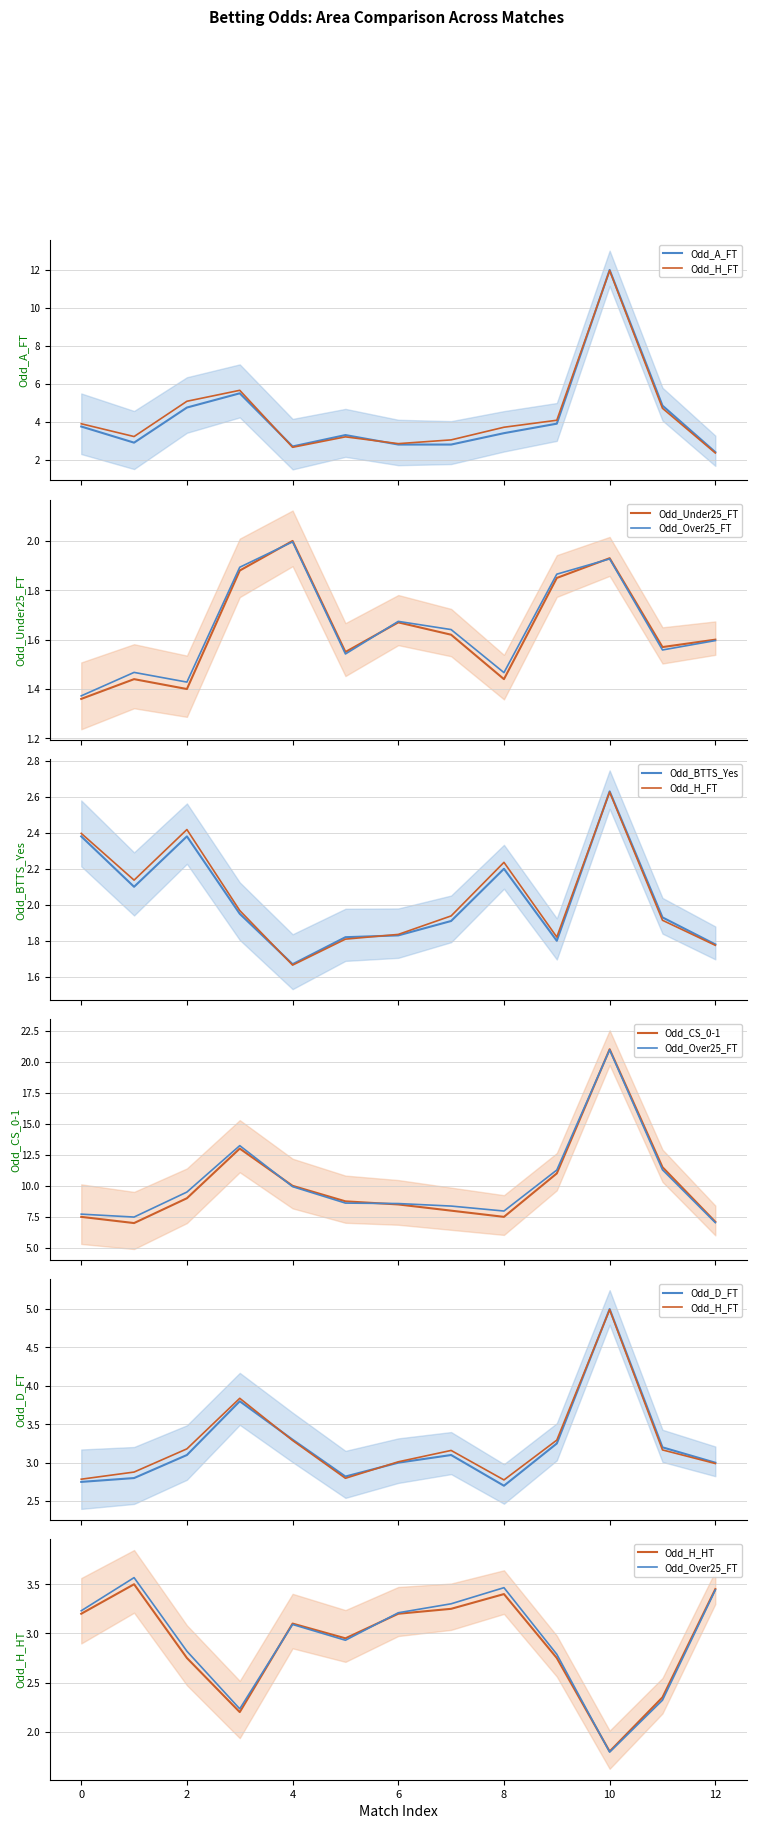

What is the greatest value displayed?

21.0